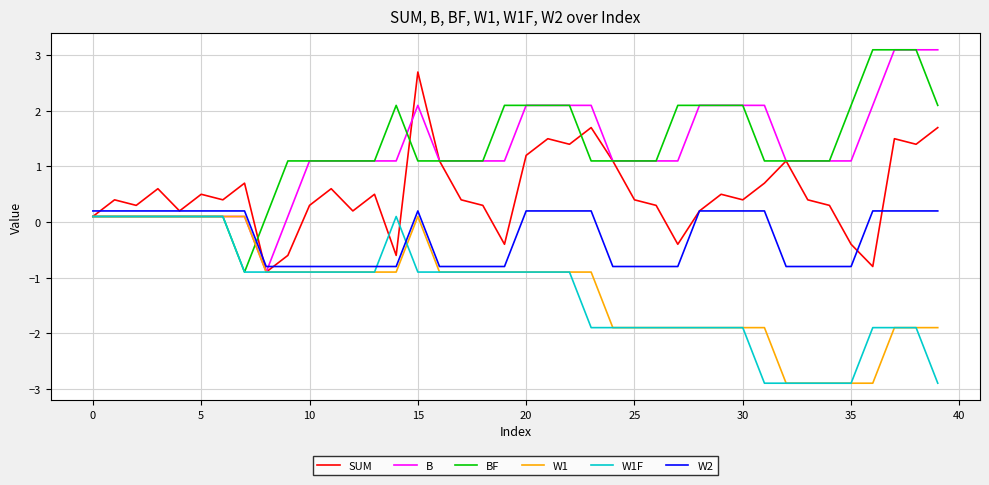

What is the lowest value of the W2 series?

-0.8